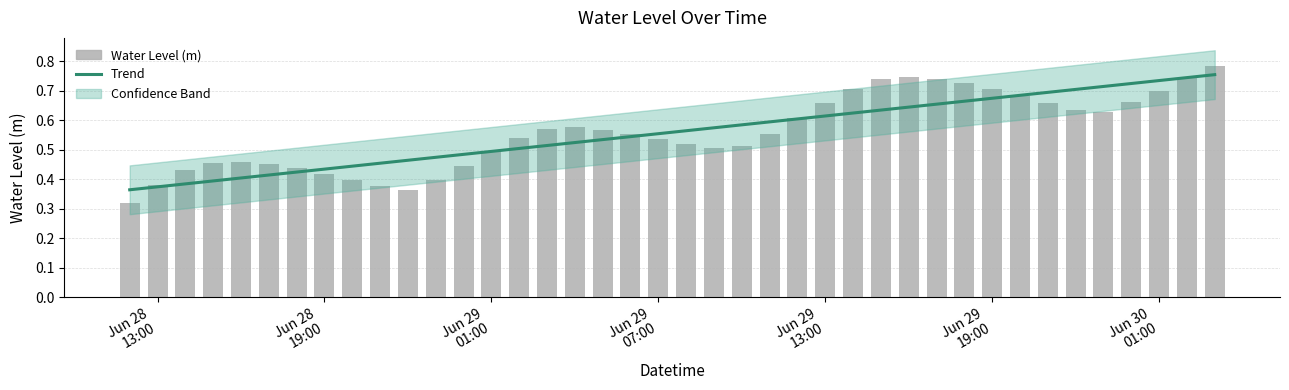

Reading right to left, transcribe all the data shown in this chart.

Trend: 0.8	0.7	0.7	0.7	0.7	0.7	0.7	0.7	0.7	0.7	0.7	0.6	0.6	0.6	0.6	0.6	0.6	0.6	0.6	0.6	0.6	0.5	0.5	0.5	0.5	0.5	0.5	0.5	0.5	0.5	0.5	0.4	0.4	0.4	0.4	0.4	0.4	0.4	0.4	0.4
Water Level (m): 0.8	0.7	0.7	0.7	0.6	0.6	0.7	0.7	0.7	0.7	0.7	0.7	0.7	0.7	0.7	0.6	0.6	0.5	0.5	0.5	0.5	0.6	0.6	0.6	0.6	0.5	0.5	0.4	0.4	0.4	0.4	0.4	0.4	0.4	0.5	0.5	0.5	0.4	0.4	0.3